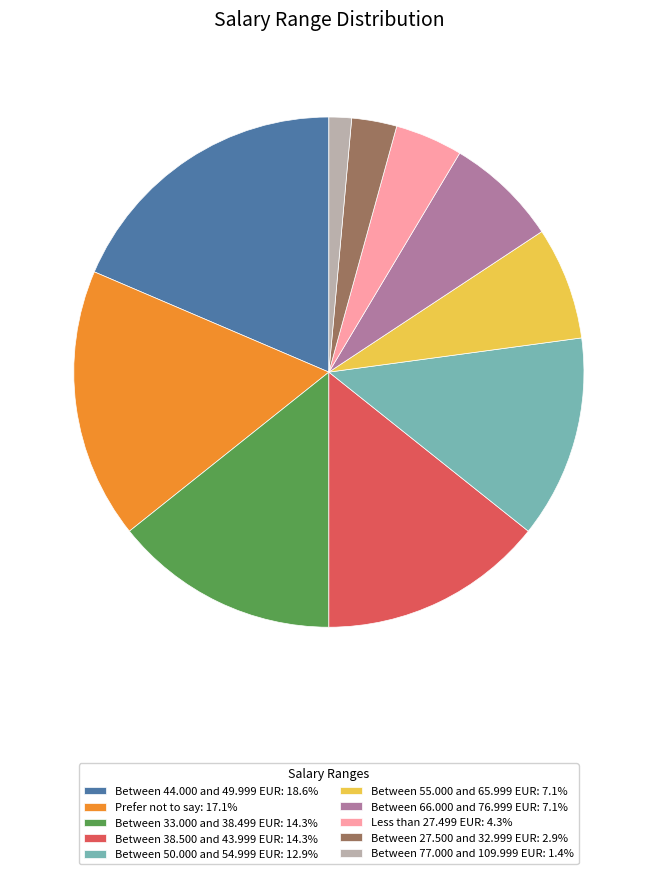

Do Between 77.000 and 109.999 EUR: 1.4% and Between 38.500 and 43.999 EUR: 14.3% together represent more than half of the pie?

No